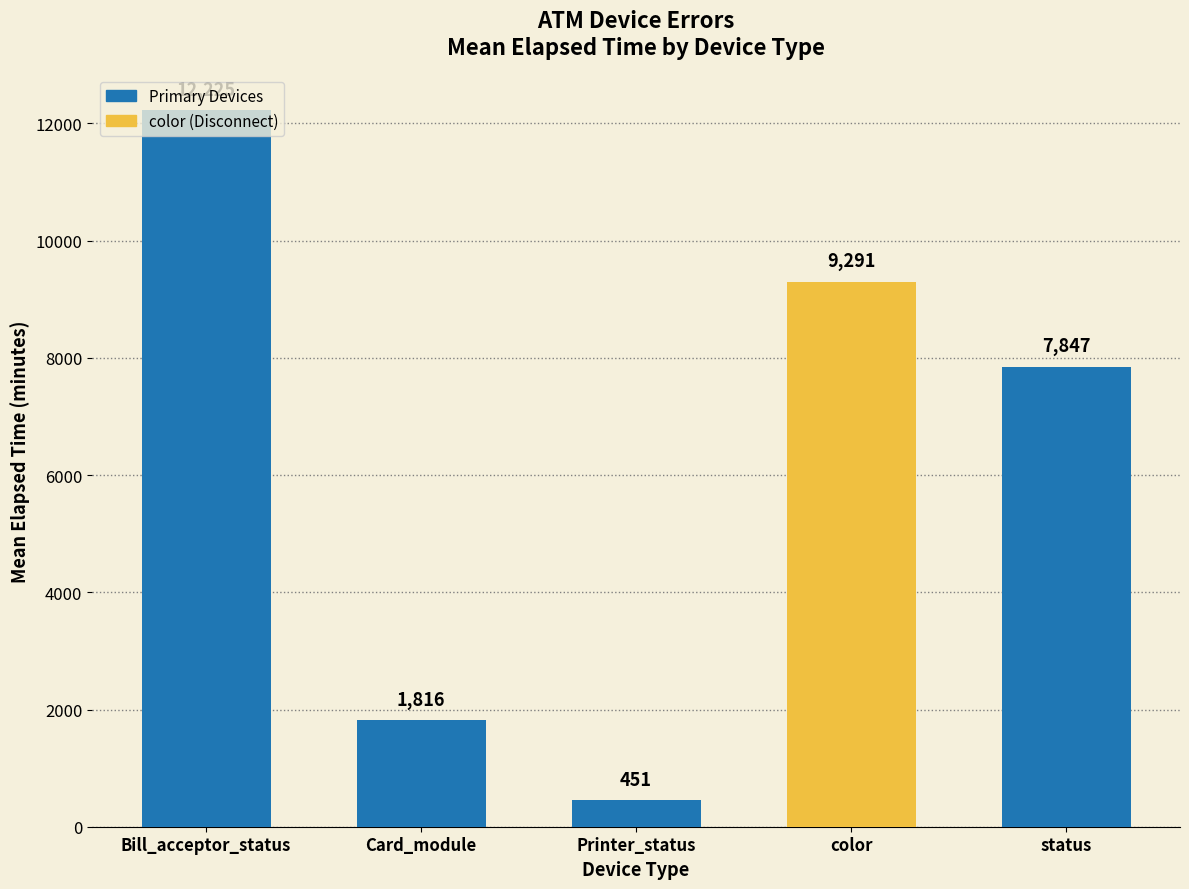

What is the value of the 4th bar from the left?

9291.1